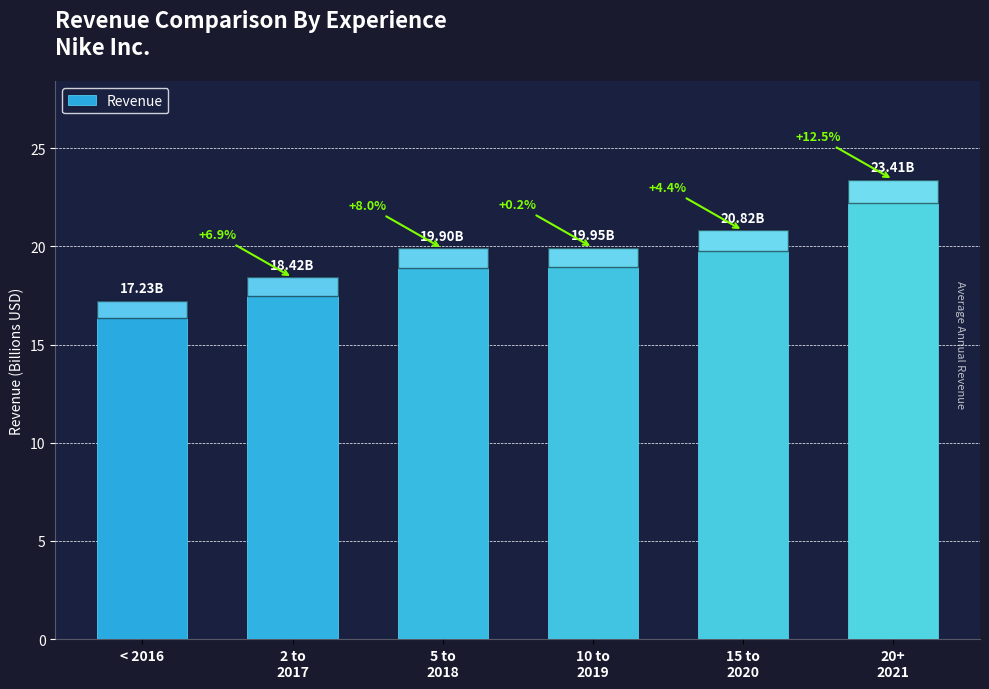

What is the greatest value displayed?

23.4